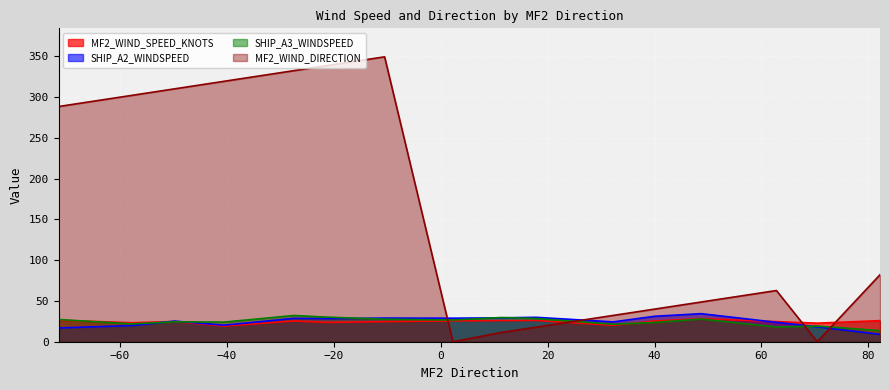

The value of MF2_WIND_SPEED_KNOTS at R60 is 34.5. True or false?

False